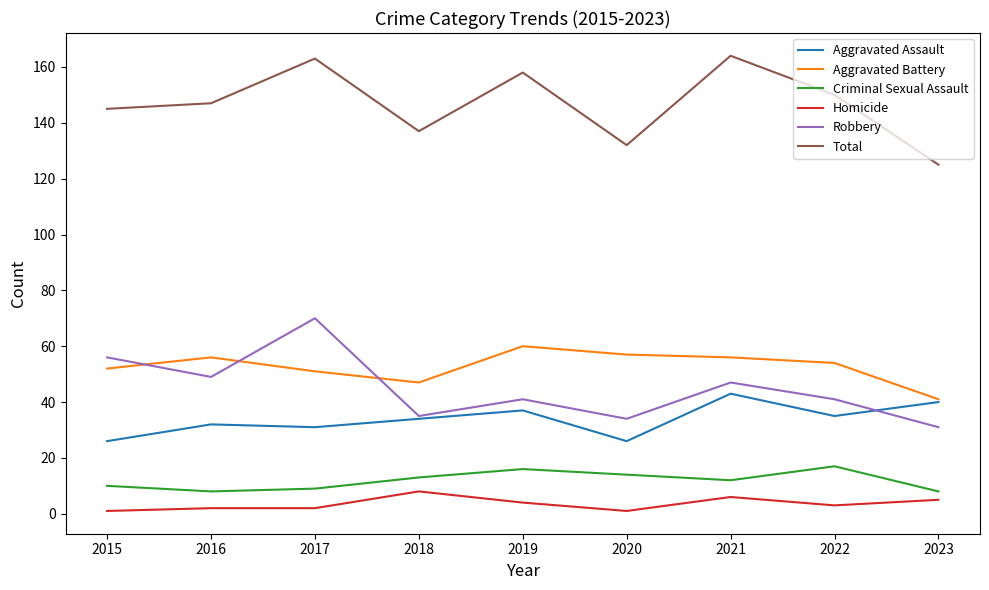

Is the value of Criminal Sexual Assault at 2023 greater than the value of Homicide at 2017?

Yes